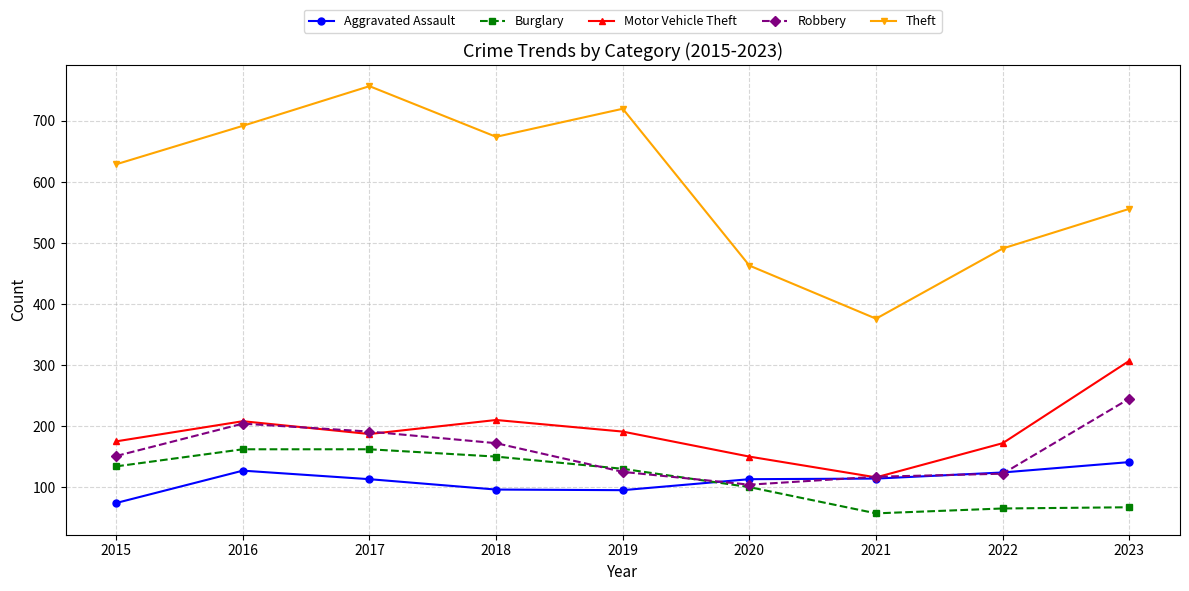

How many distinct data groups are displayed?

5